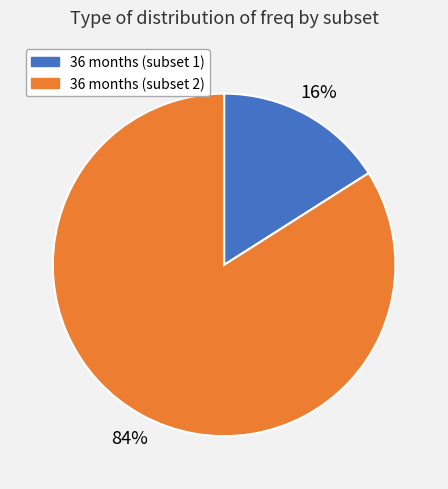

To the nearest percent, what portion does 36 months (subset 1) represent?

16%